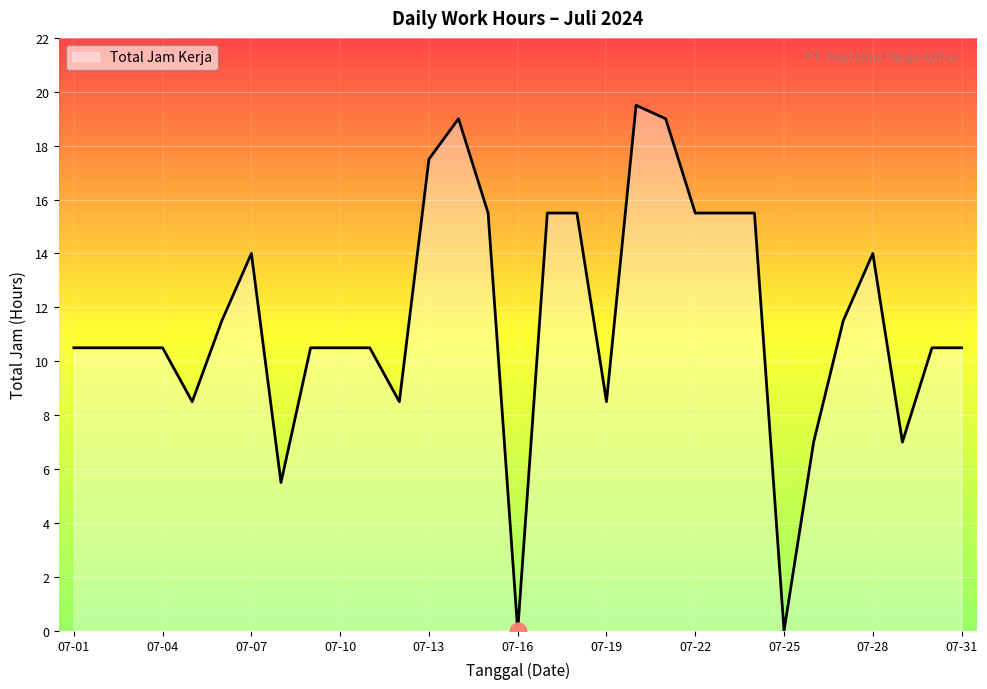

What is the difference between the maximum and minimum values?

19.5